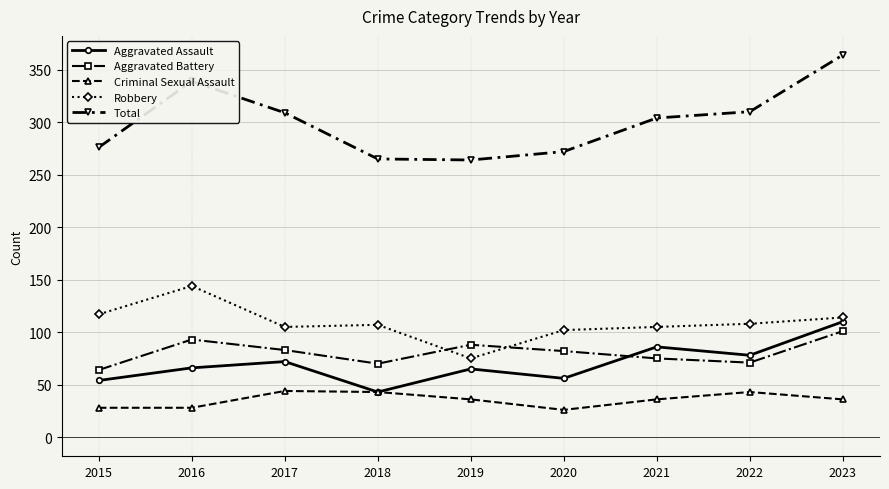

What is the approximate value of Criminal Sexual Assault at 2023?

36